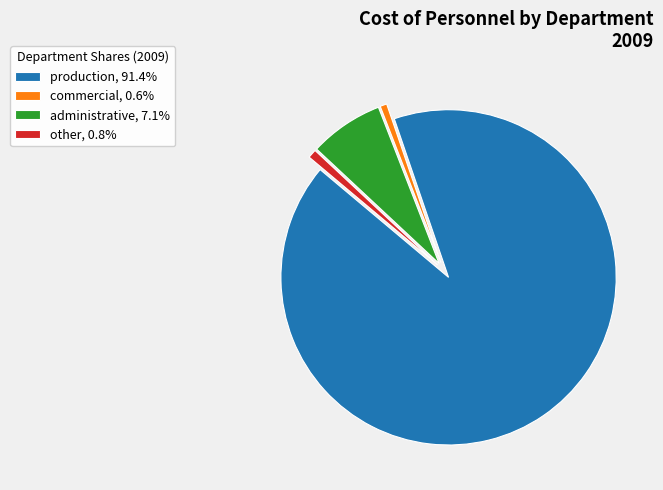

How many slices are in this pie chart?

4